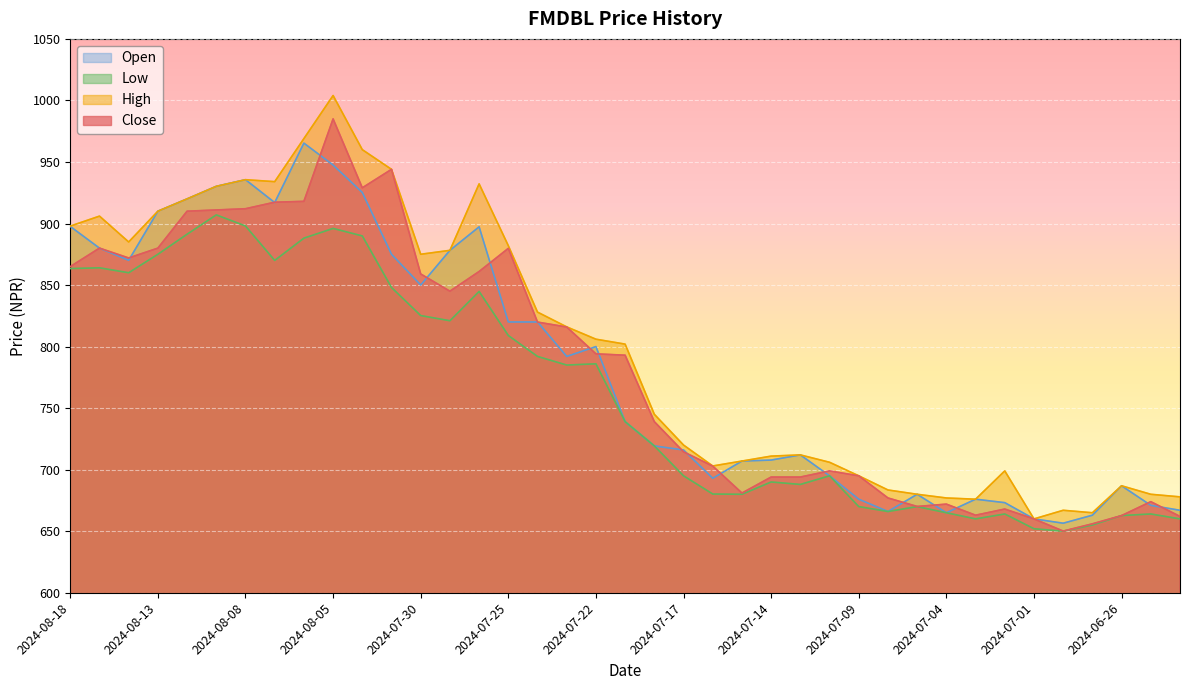

True or false: Open has a value of 712.0 at 2024-07-11.

True